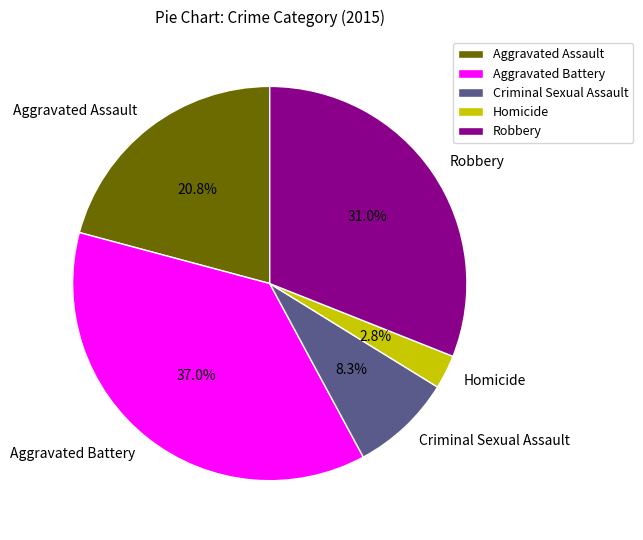

Between Aggravated Battery and Robbery, which is larger?

Aggravated Battery